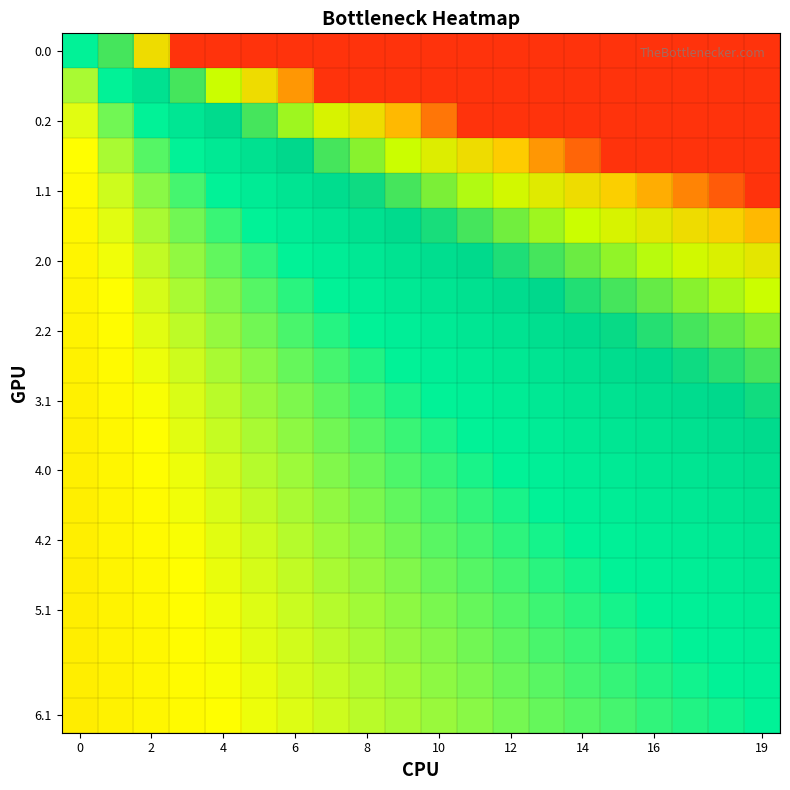

Which category has the highest value across all series?

19